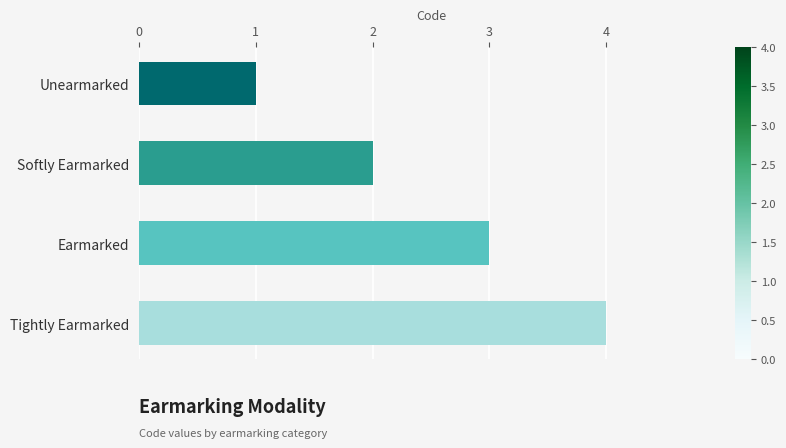

True or false: the data shows 1 at Unearmarked.

True